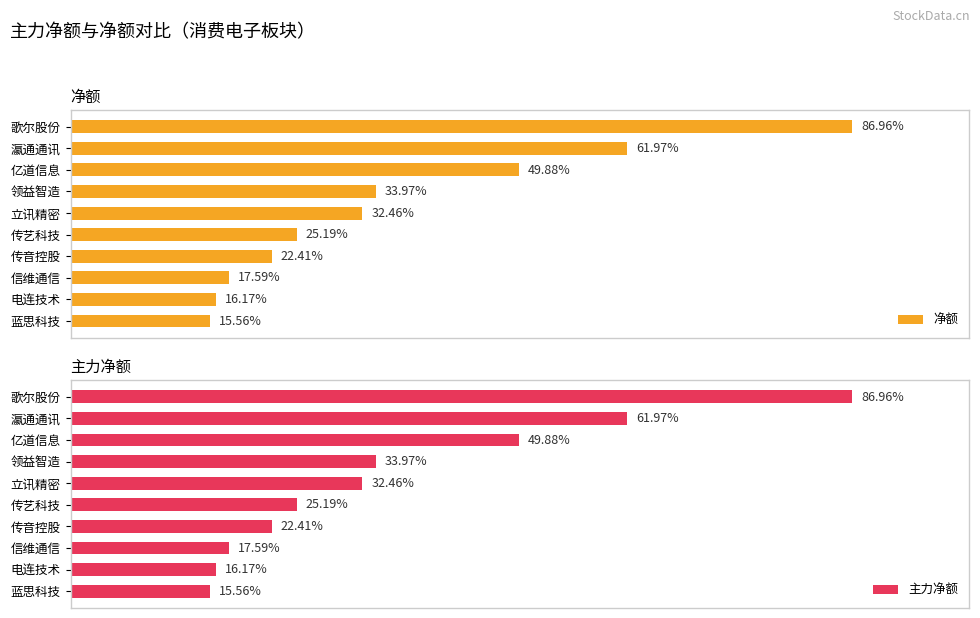

What are all the series names shown in the legend?

净额, 主力净额